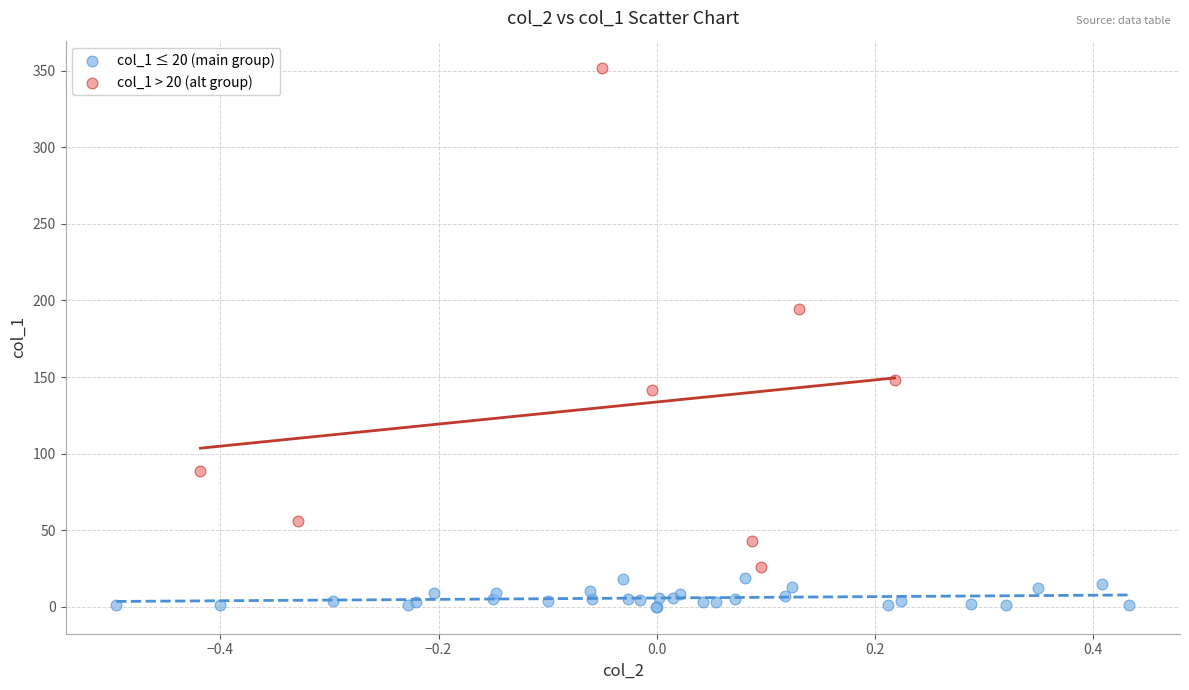

Which series reaches the minimum Y coordinate?

col_1 ≤ 20 (main group)